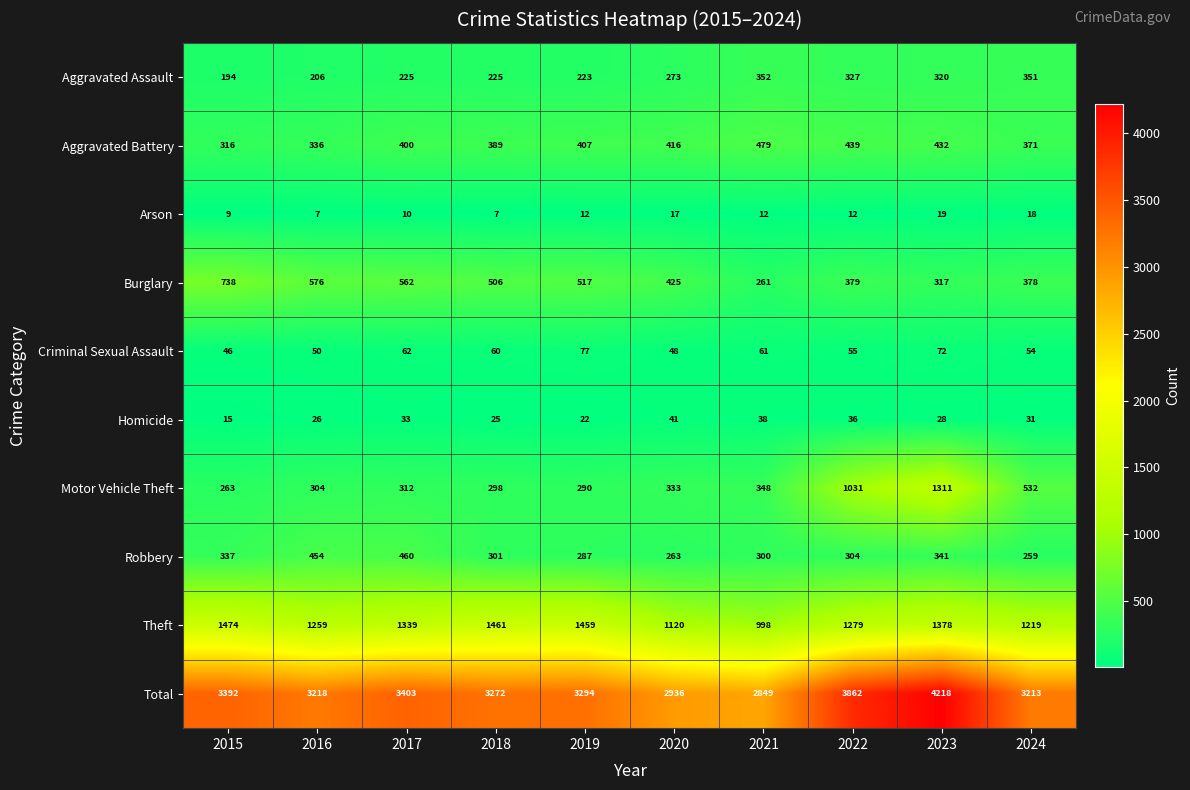

Which series has the largest total across all categories?

Total